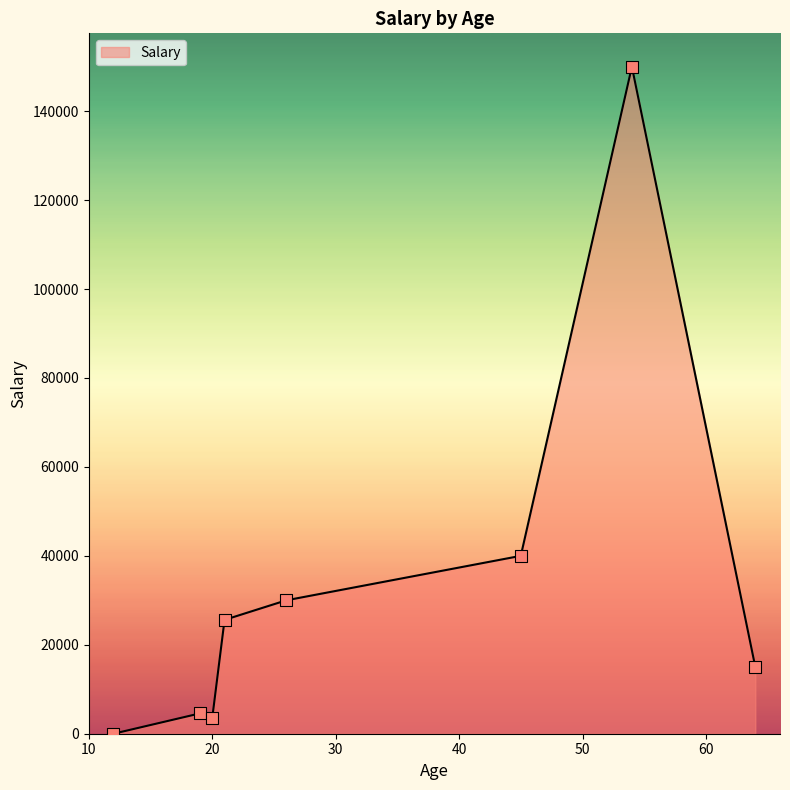

True or false: there are more than 2 points higher than both neighbors.

False